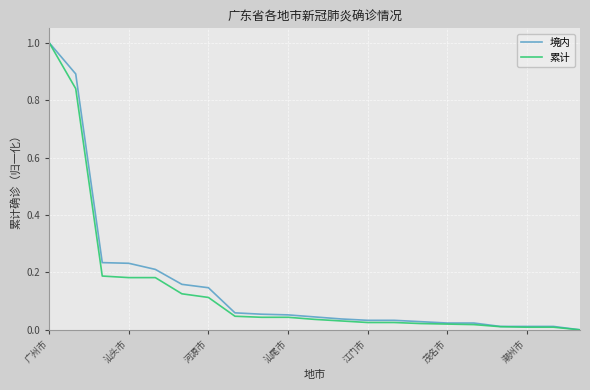

True or false: 累计 and 境内 intersect in this chart.

False